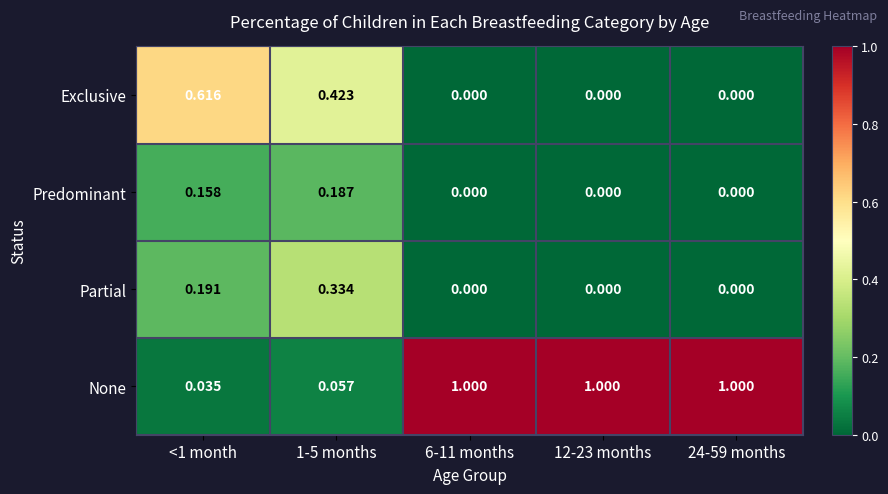

Which series has the largest range (max minus min)?

None